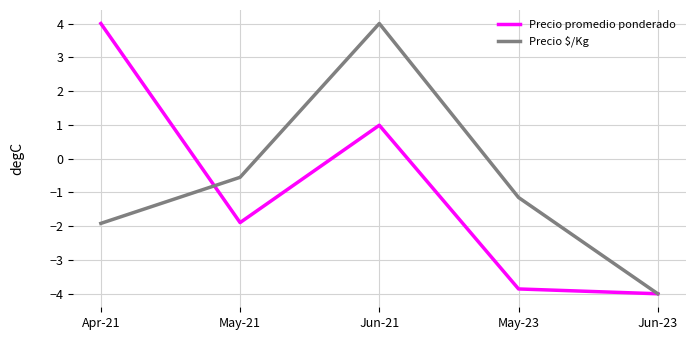

Where is Precio $/Kg nearest to the value 0?

May-21